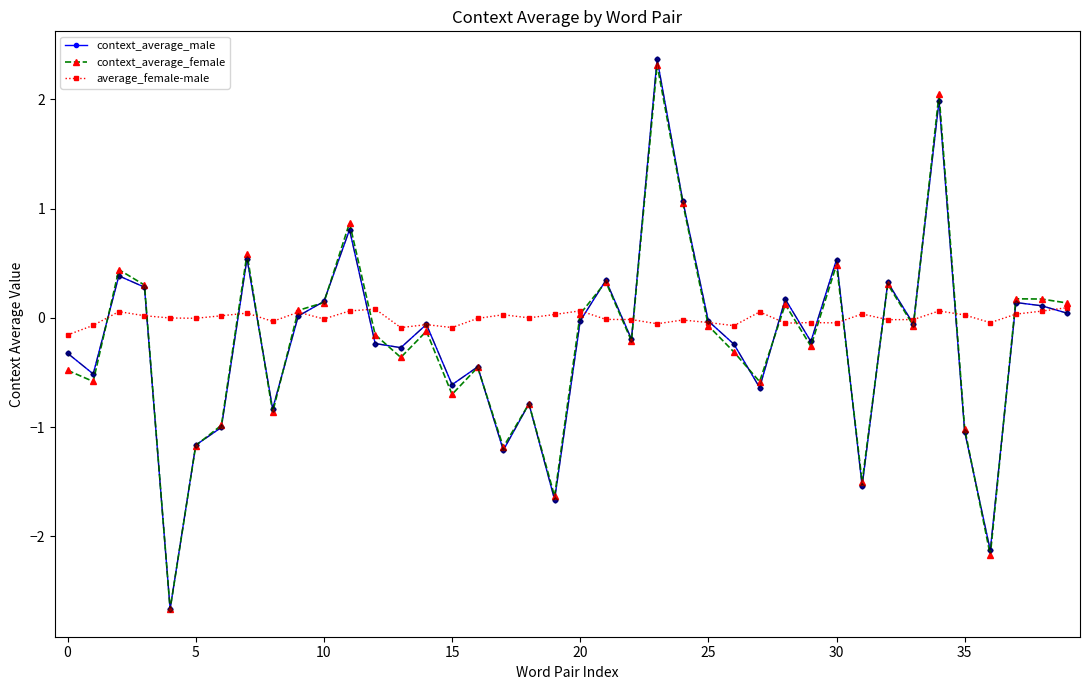

What is the value of the context_average_female point at the 24th from the left?

2.3